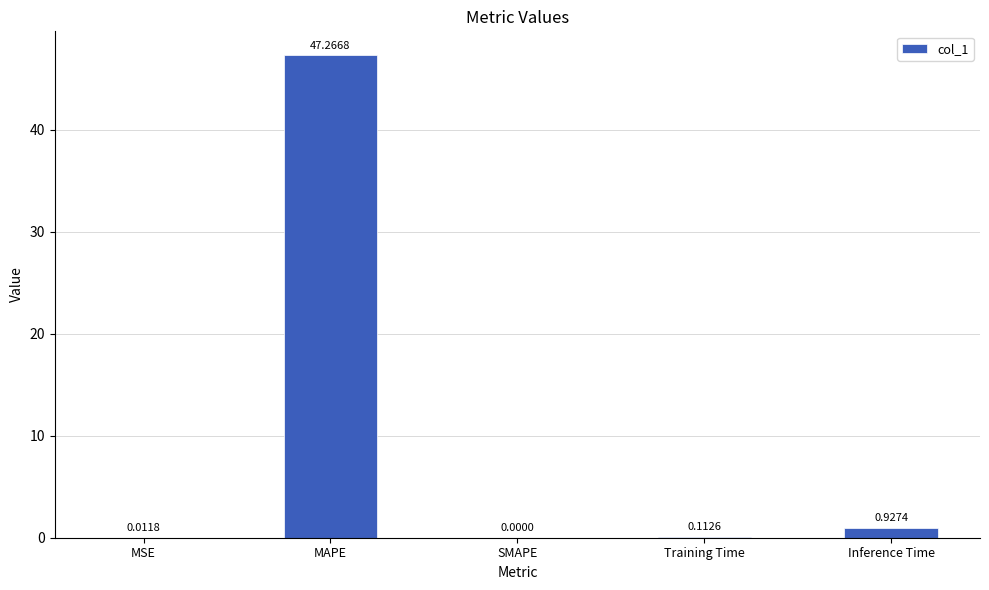

Between Training Time and MAPE, which is larger?

MAPE